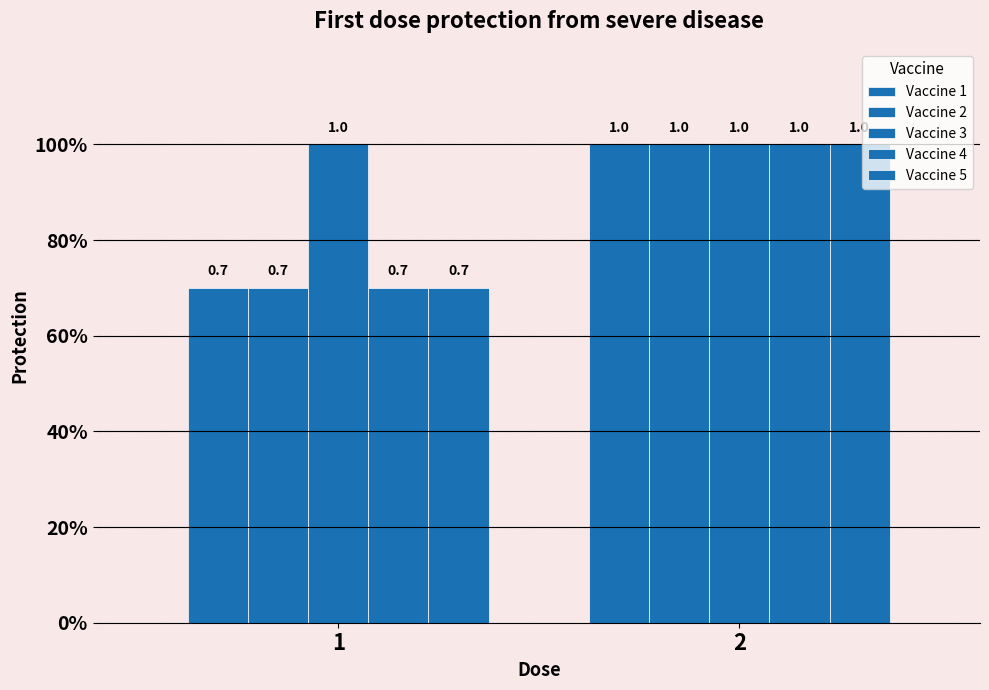

What is the value of the Vaccine 1 bar at the 1st from the left?

0.7